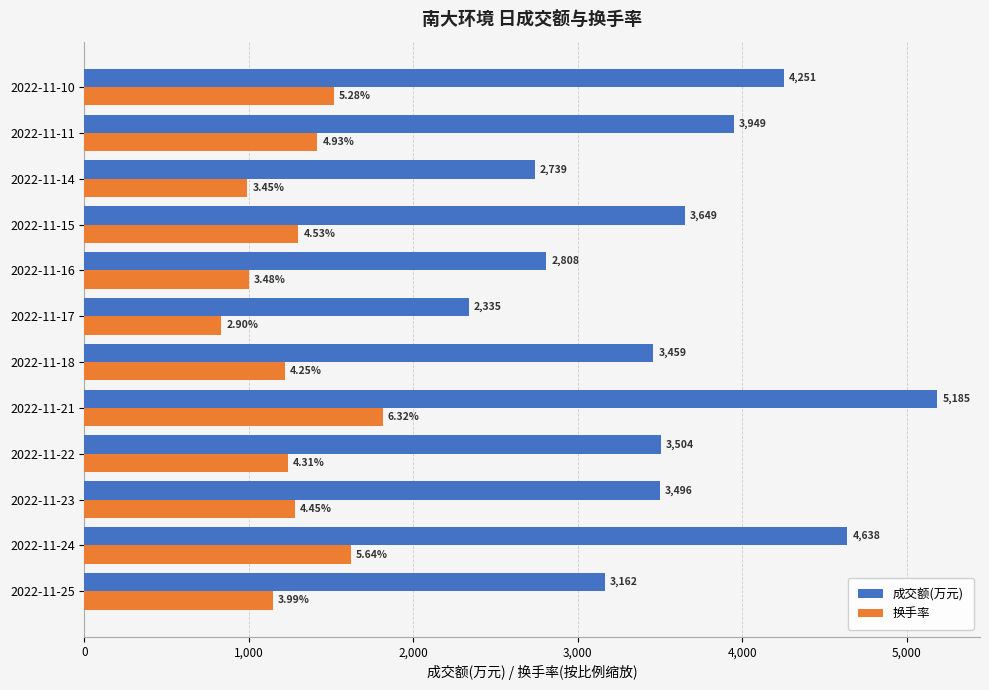

What is the difference between the maximum and minimum values in the 换手率 series?

982.0